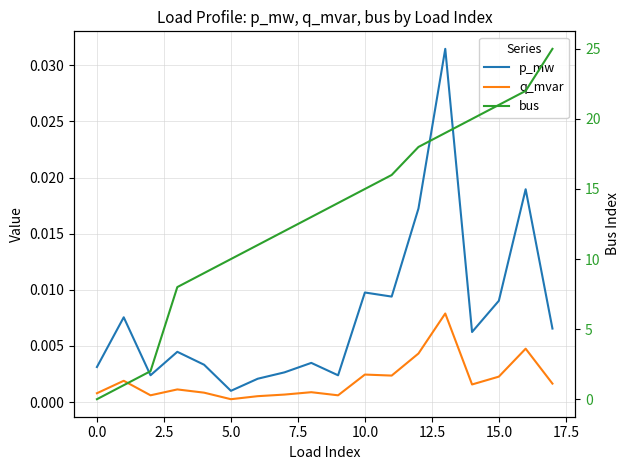

List the series in order of their peak value, highest first.

bus, p_mw, q_mvar